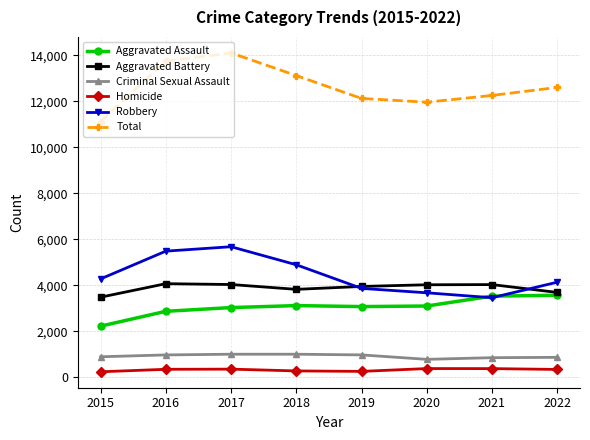

What is the value of the Homicide point at the 6th from the left?

381